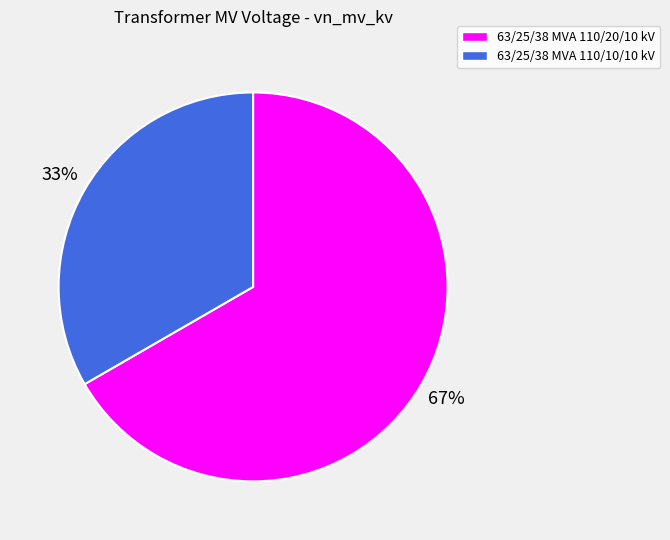

What is the ratio of the value at 63/25/38 MVA 110/10/10 kV to the value at 63/25/38 MVA 110/20/10 kV?

0.5